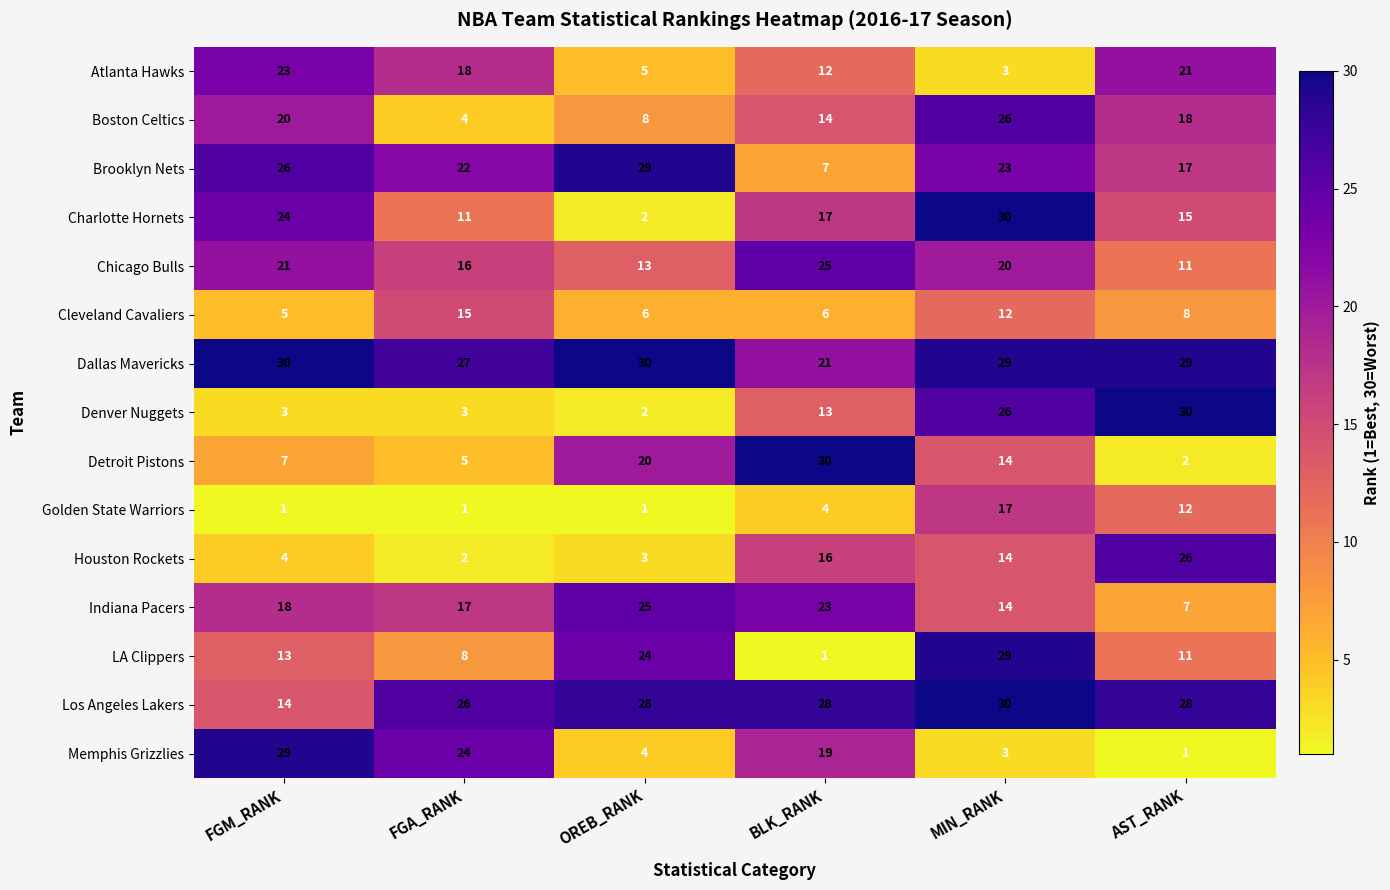

At which category is the sum across all series the highest?

MIN_RANK